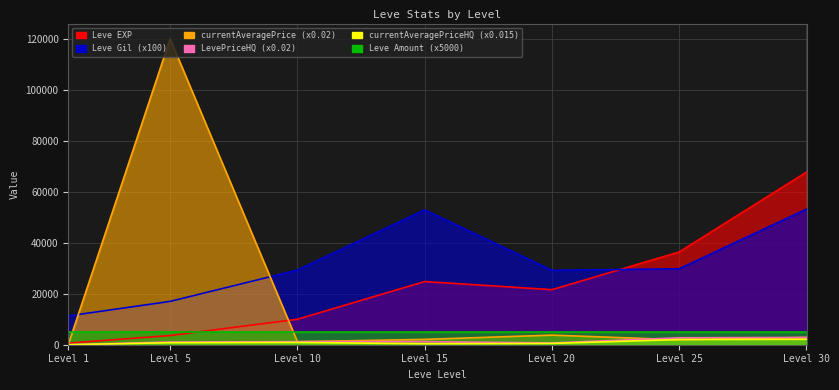

At which category is the sum across all series the highest?

Level 5